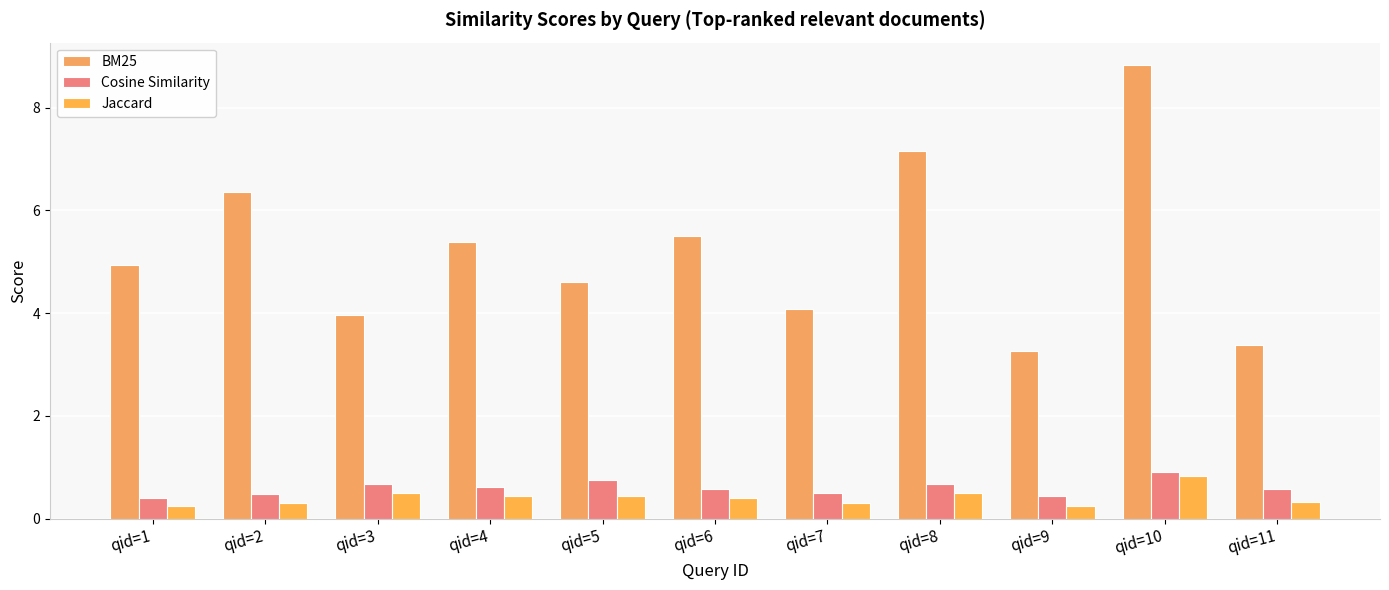

How many groups of bars are there?

11